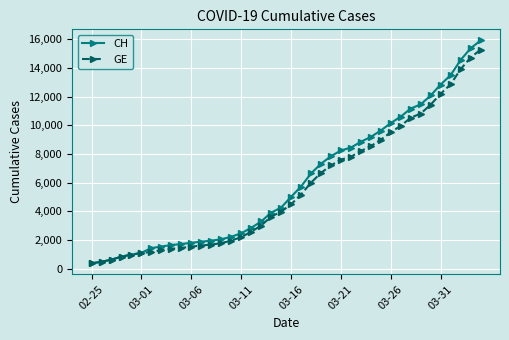

What is the value of the CH point at the 9th from the left?

1652